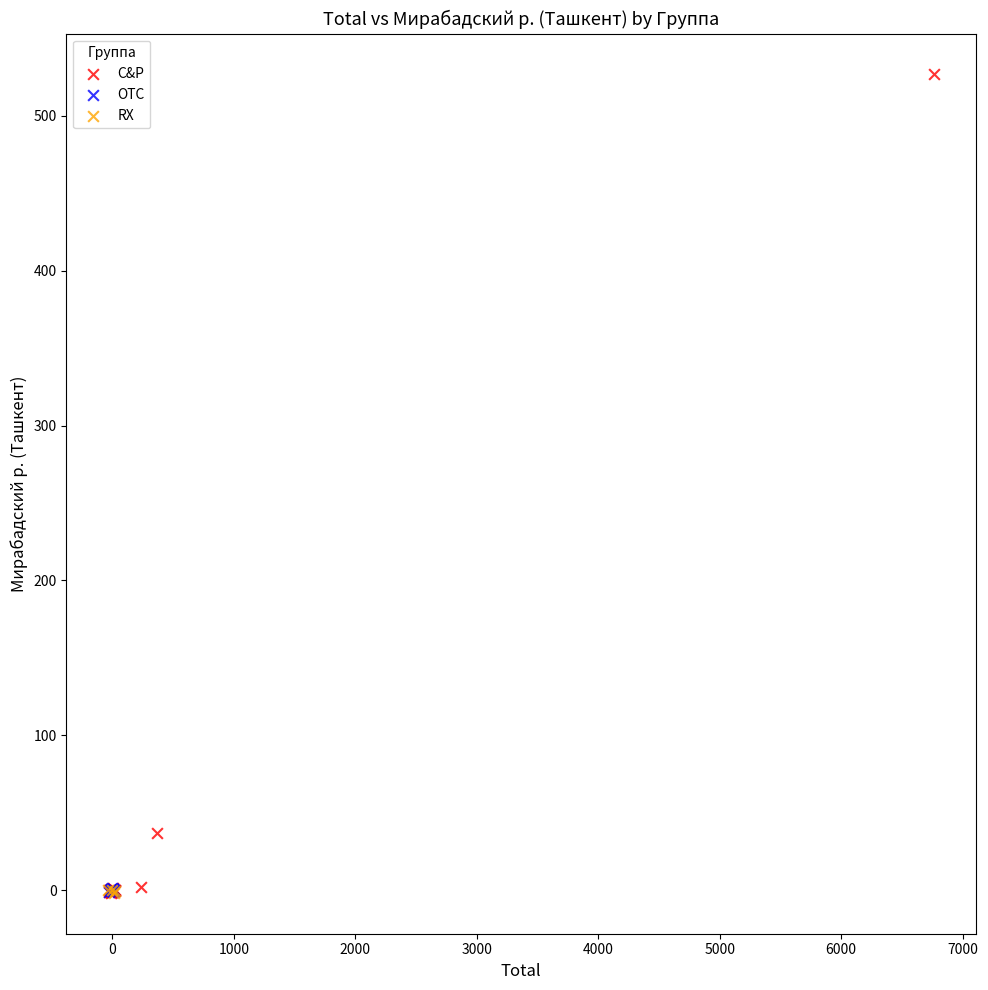

Which series has the widest spread of Y values?

C&P